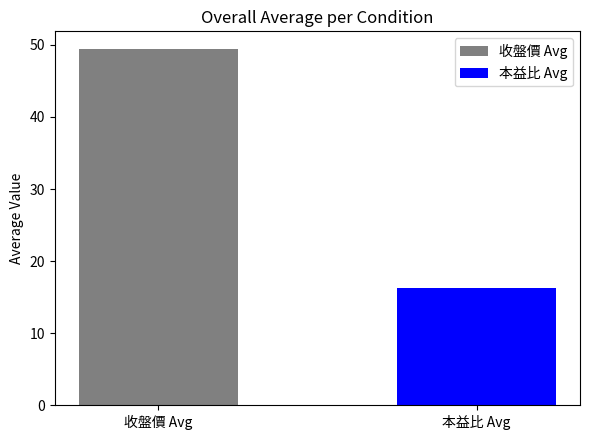

Rank the series by their maximum value, from lowest to highest.

本益比 Avg, 收盤價 Avg